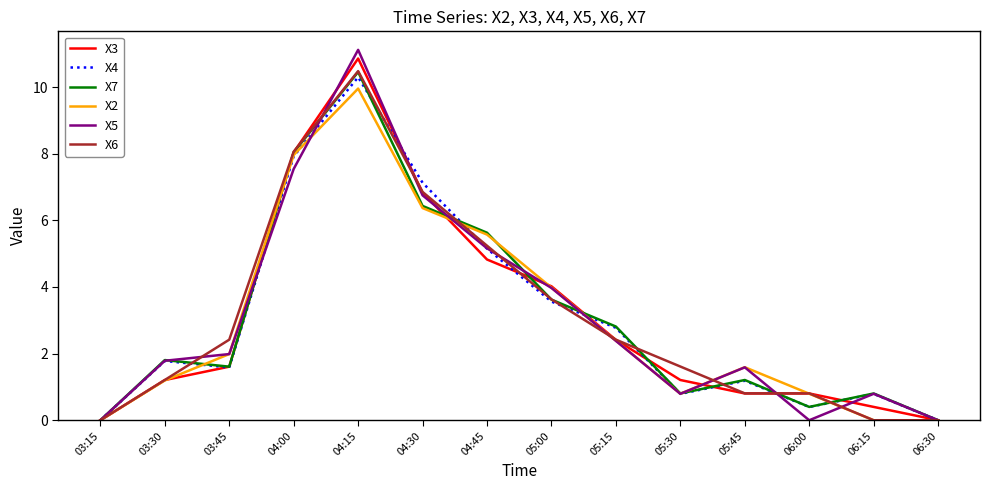

Reading left to right, extract all data points from this chart.

X3: 03:15=0.0	03:30=1.2	03:45=1.6	04:00=8.0	04:15=10.9	04:30=6.8	04:45=4.8	05:00=4.0	05:15=2.4	05:30=1.2	05:45=0.8	06:00=0.8	06:15=0.4	06:30=0.0
X4: 03:15=0.0	03:30=1.8	03:45=1.6	04:00=7.9	04:15=10.3	04:30=7.1	04:45=5.2	05:00=3.6	05:15=2.8	05:30=0.8	05:45=1.2	06:00=0.4	06:15=0.8	06:30=0.0
X7: 03:15=0.0	03:30=1.8	03:45=1.6	04:00=8.0	04:15=10.5	04:30=6.4	04:45=5.6	05:00=3.6	05:15=2.8	05:30=0.8	05:45=1.2	06:00=0.4	06:15=0.8	06:30=0.0
X2: 03:15=0.0	03:30=1.2	03:45=2.0	04:00=8.0	04:15=10.0	04:30=6.4	04:45=5.6	05:00=4.0	05:15=2.4	05:30=0.8	05:45=1.6	06:00=0.8	06:15=0.0	06:30=0.0
X5: 03:15=0.0	03:30=1.8	03:45=2.0	04:00=7.5	04:15=11.1	04:30=6.8	04:45=5.2	05:00=4.0	05:15=2.4	05:30=0.8	05:45=1.6	06:00=0.0	06:15=0.8	06:30=0.0
X6: 03:15=0.0	03:30=1.2	03:45=2.4	04:00=8.1	04:15=10.5	04:30=6.9	04:45=5.2	05:00=3.6	05:15=2.4	05:30=1.6	05:45=0.8	06:00=0.8	06:15=0.0	06:30=0.0